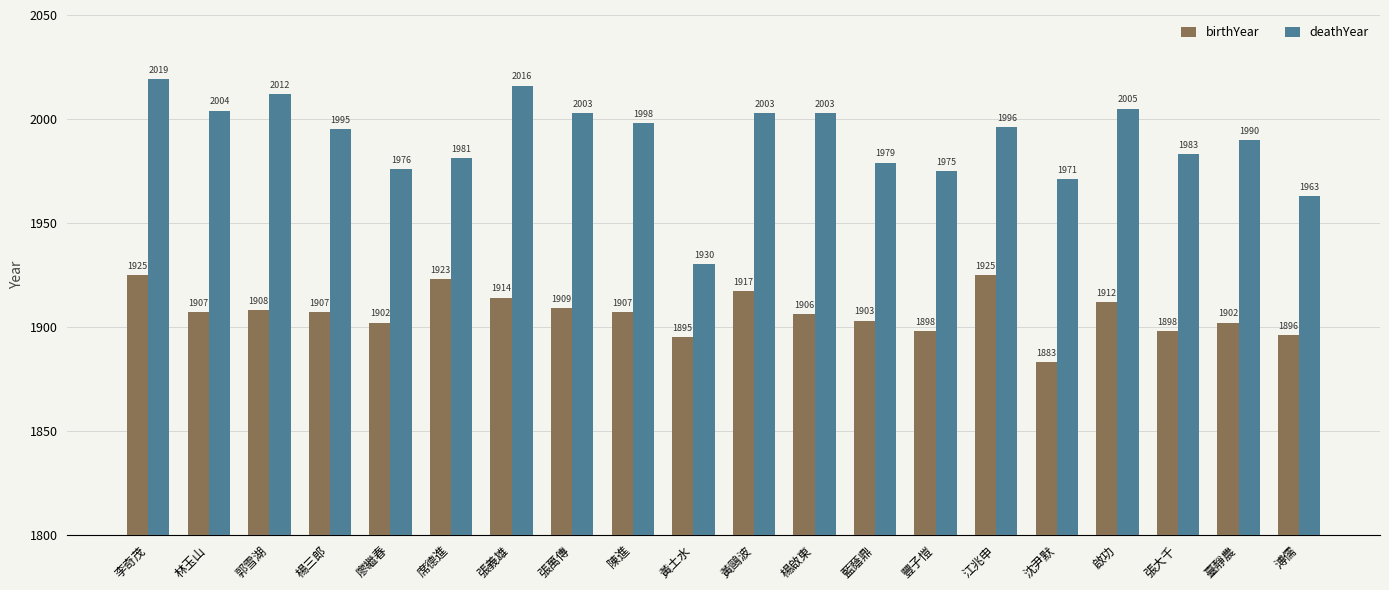

List the series in order of their overall mean, highest first.

deathYear, birthYear